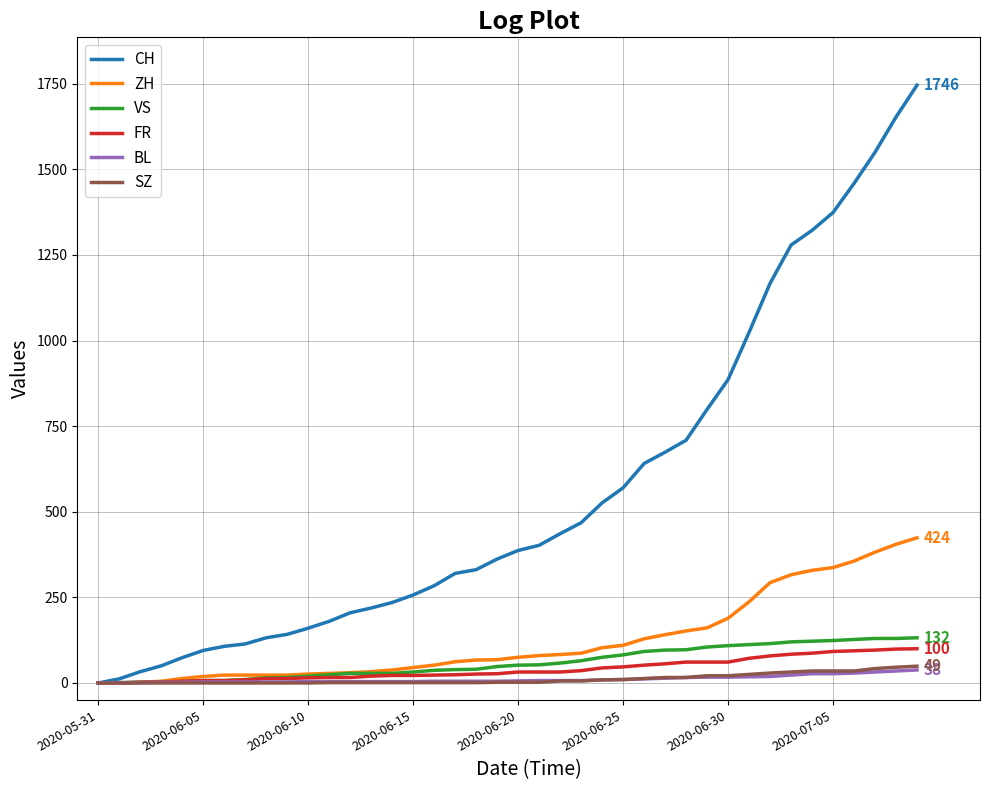

Which series has the largest range (max minus min)?

CH